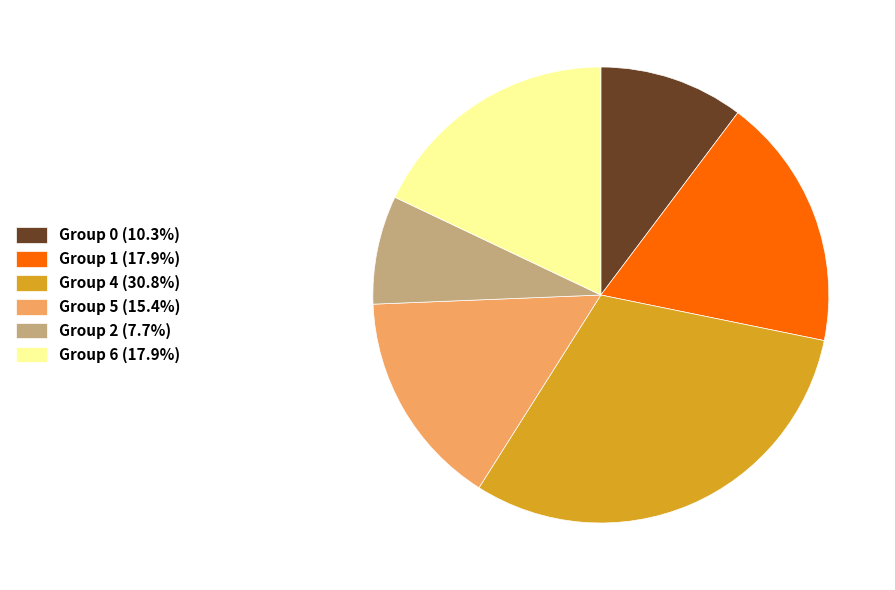

Combined, do Group 4 (30.8%) and Group 1 (17.9%) account for over 50%?

No